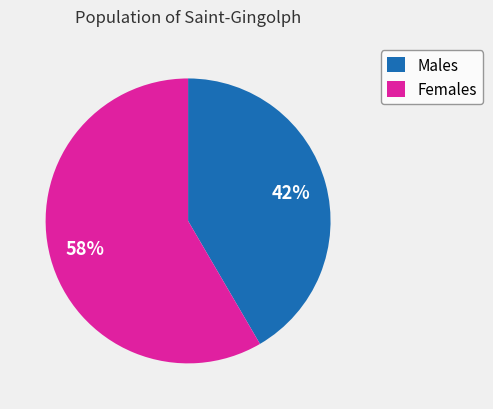

Is it true that Females is 73% of the pie?

False